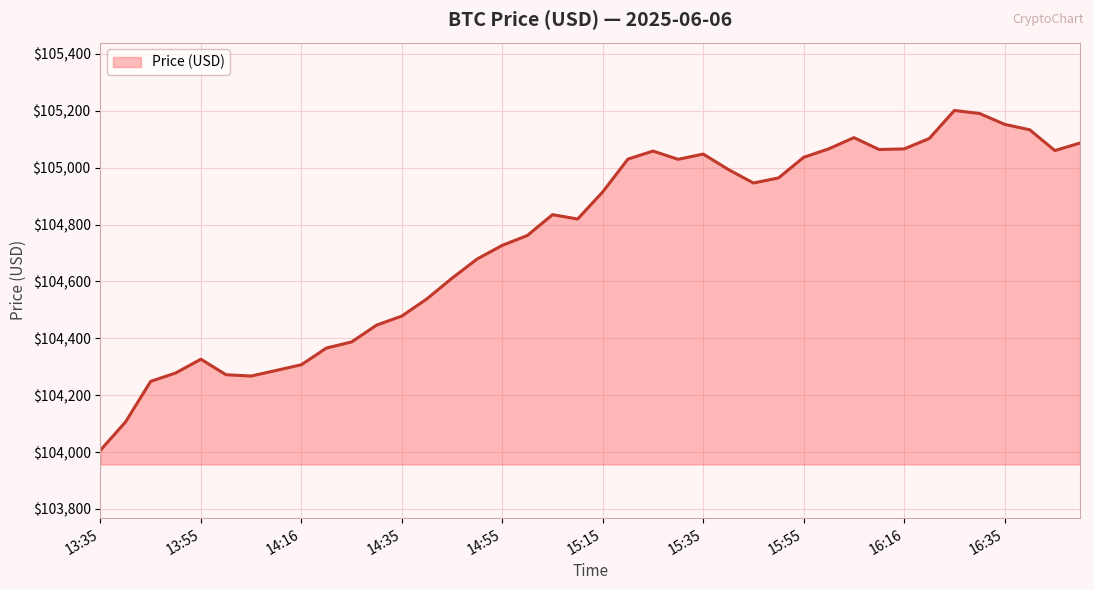

What is the greatest value displayed?

105200.9